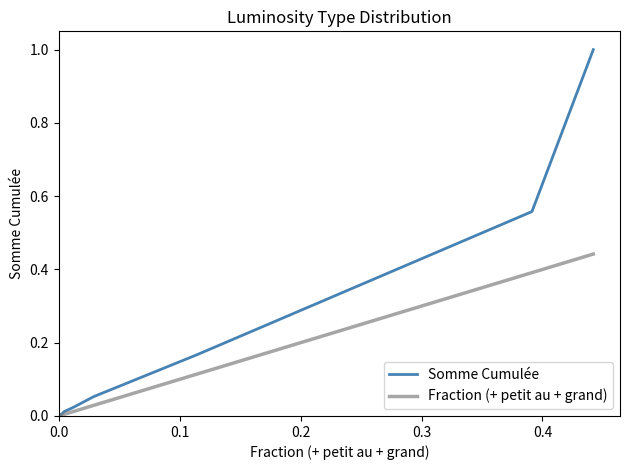

True or false: Fraction (+ petit au + grand) and Somme Cumulée cross at least once.

False